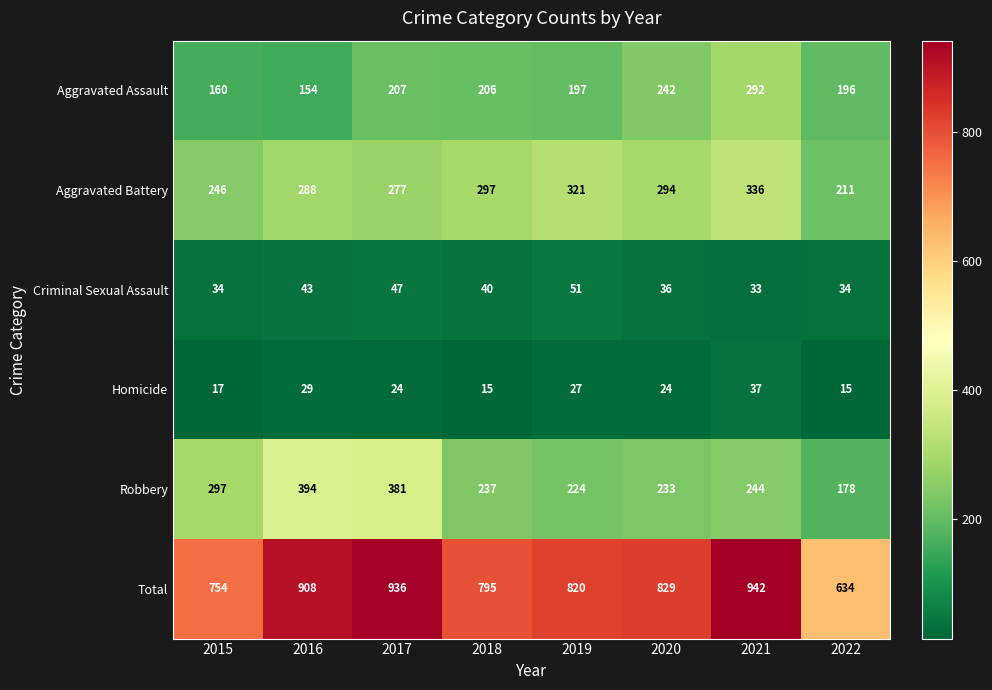

At 2019, list the series in order from smallest to largest.

Homicide, Criminal Sexual Assault, Aggravated Assault, Robbery, Aggravated Battery, Total